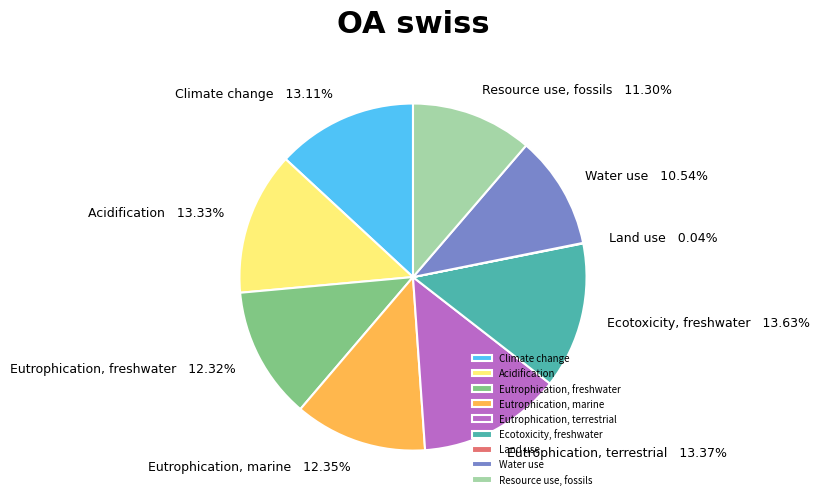

What portion of the pie excludes Eutrophication, terrestrial?

86.6%